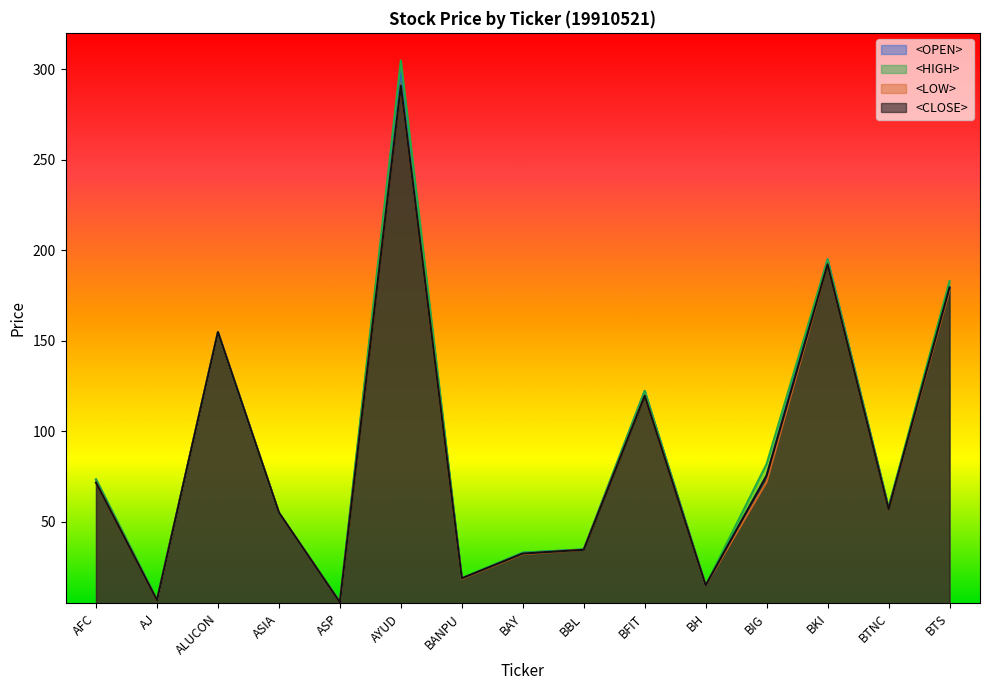

How many values in the <CLOSE> series are below 57?

7